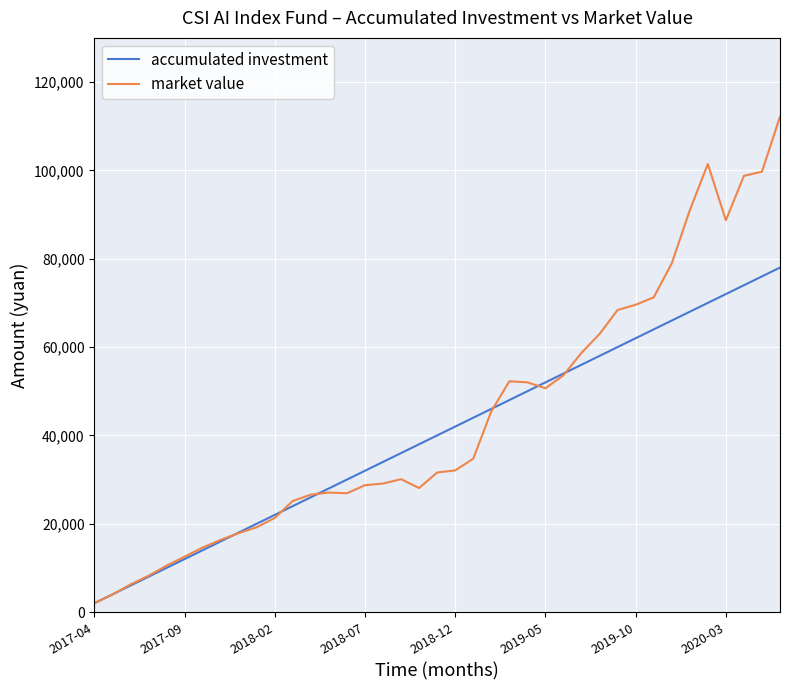

After their last crossing, which series has the higher values: accumulated investment or market value?

market value